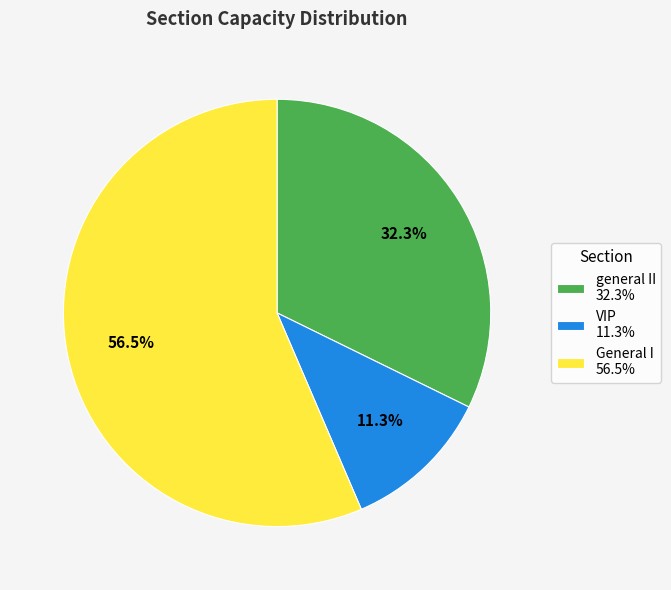

Which has a higher value, General I 56.5% or VIP 11.3%?

General I 56.5%